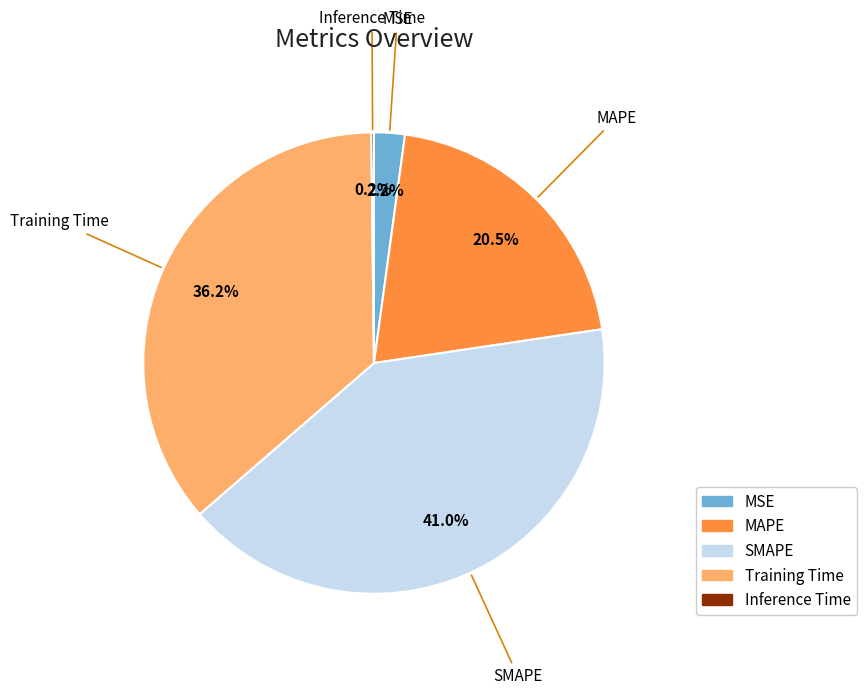

Is there any slice that represents more than half of the pie?

No